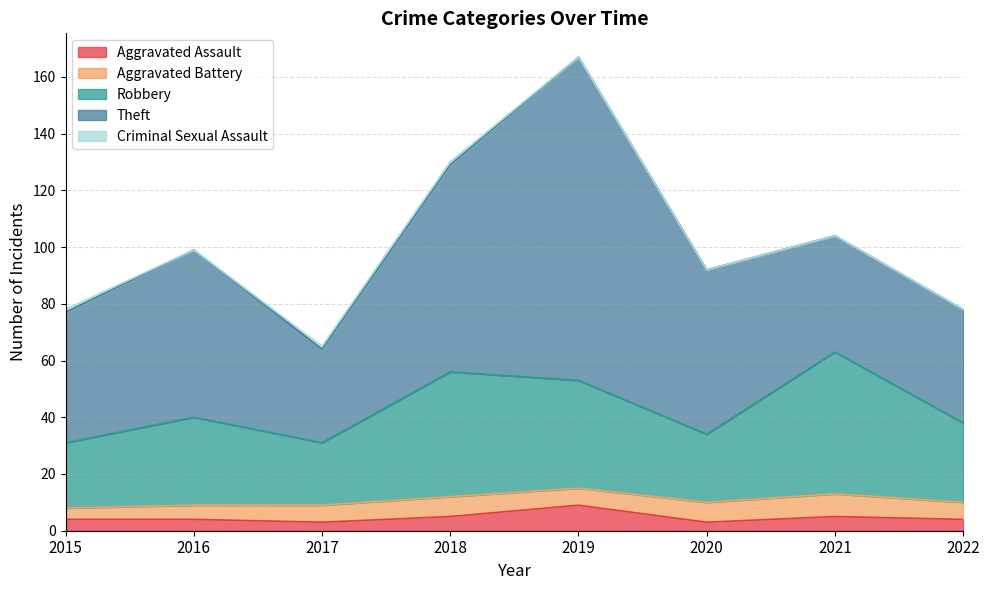

True or false: Criminal Sexual Assault has a value of 1 at 2017.

False